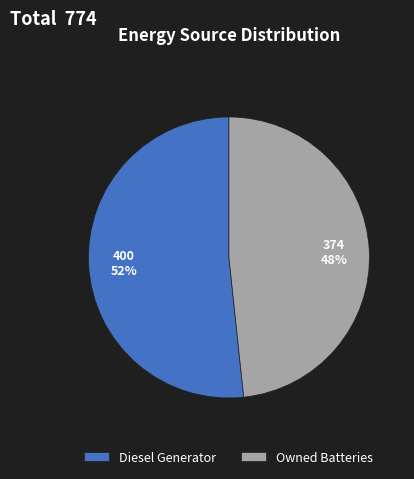

Is there any slice that represents more than half of the pie?

Yes